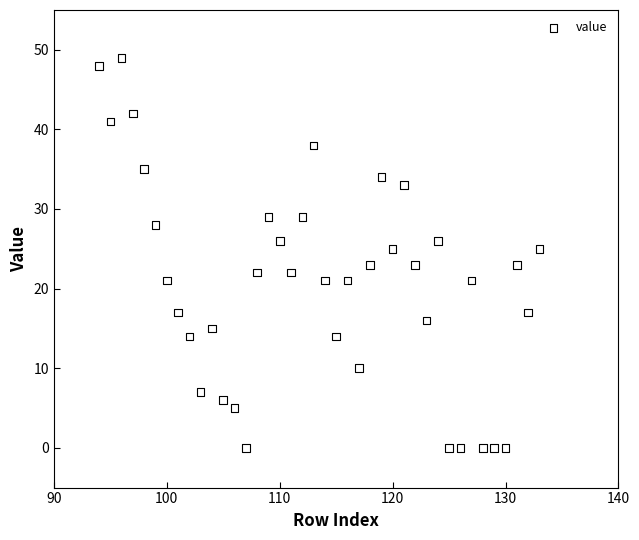

What is the range of X values (max minus min)?

39